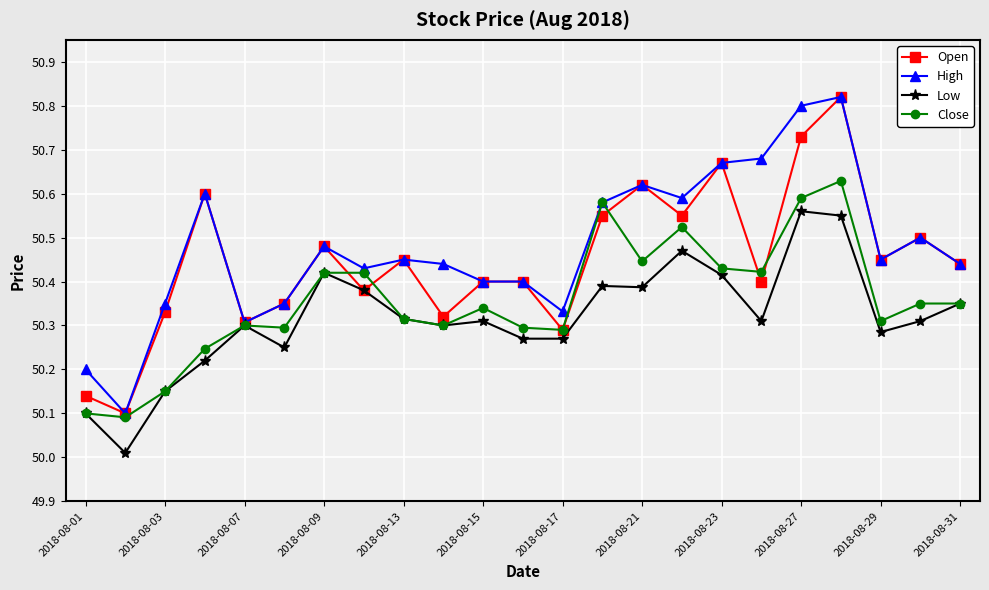

What is the minimum value for Low?

50.0